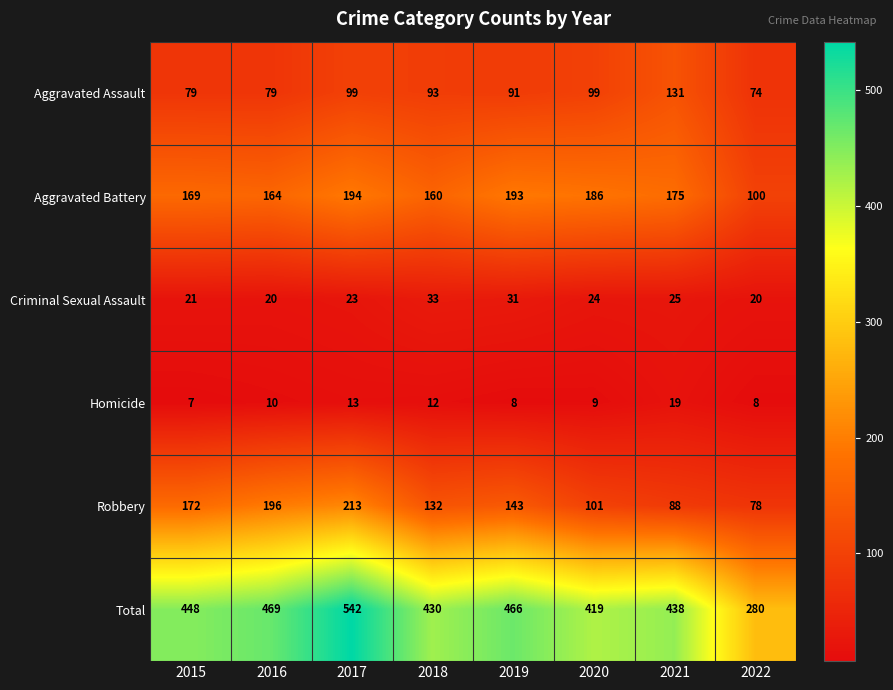

At which label does Aggravated Assault first exceed 93?

2017